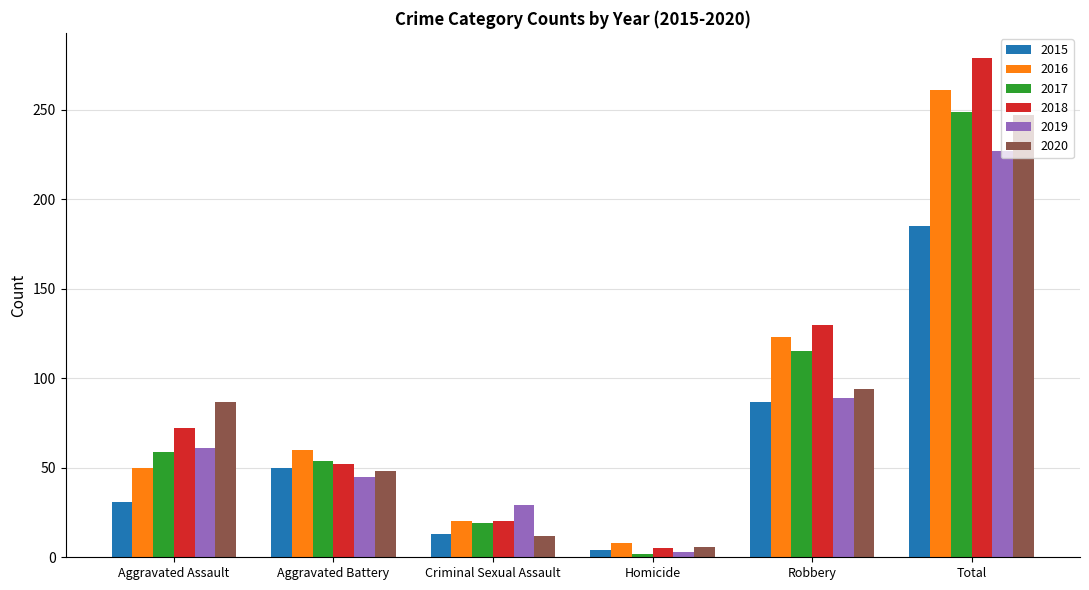

What is the total value across all series at Robbery?

638